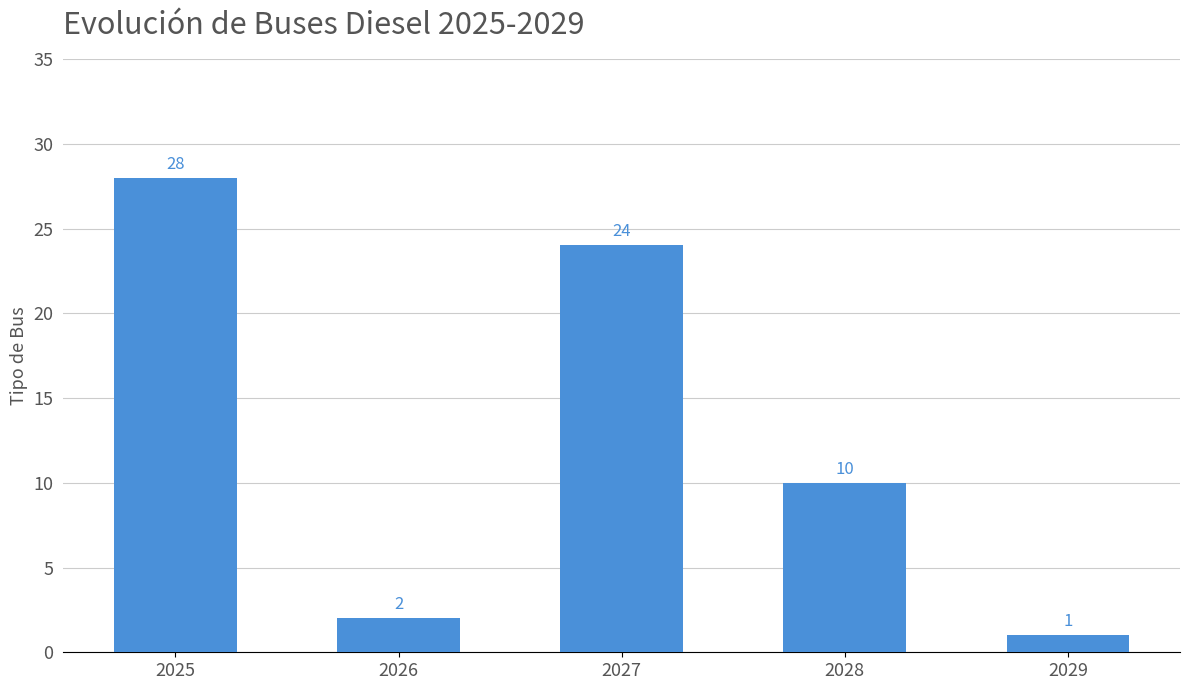

What is the sum of the values at 2028 and 2026?

12